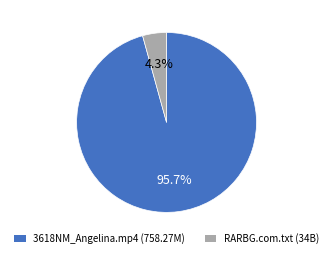

Combined, do 3618NM_Angelina.mp4 and RARBG.com.txt account for over 50%?

Yes